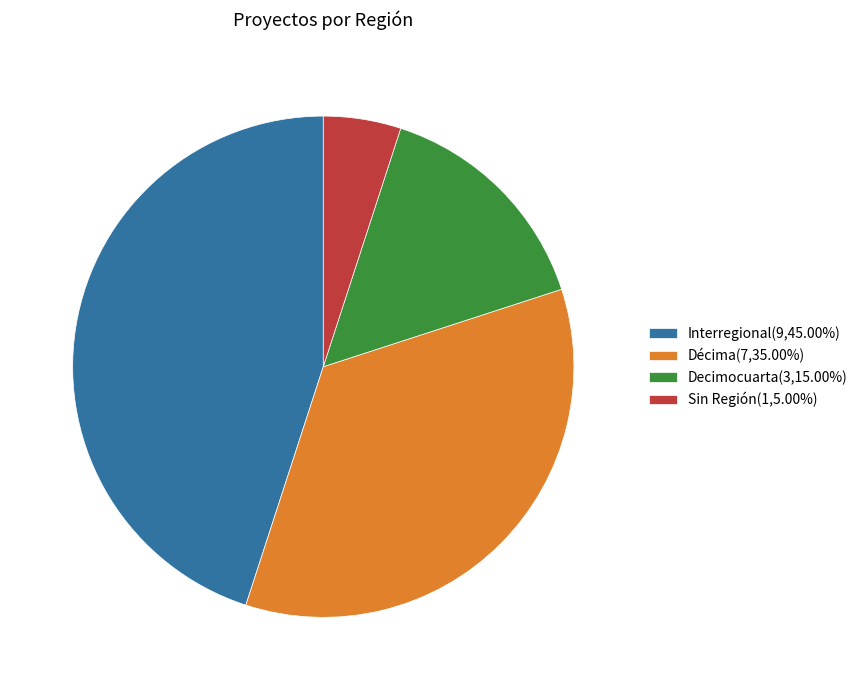

How many slices are in this pie chart?

4